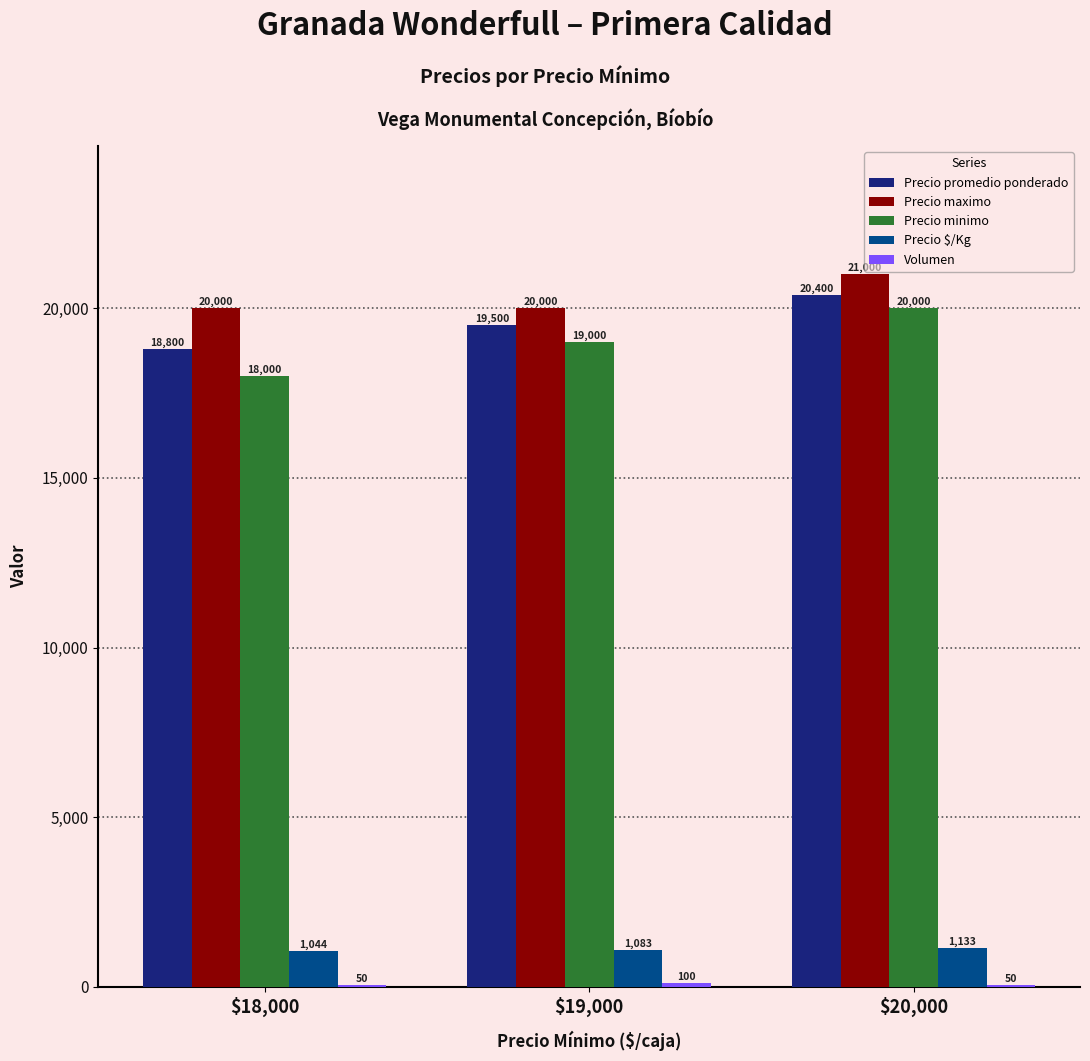

Count the Precio $/Kg values in the range 1044 to 1133.

3